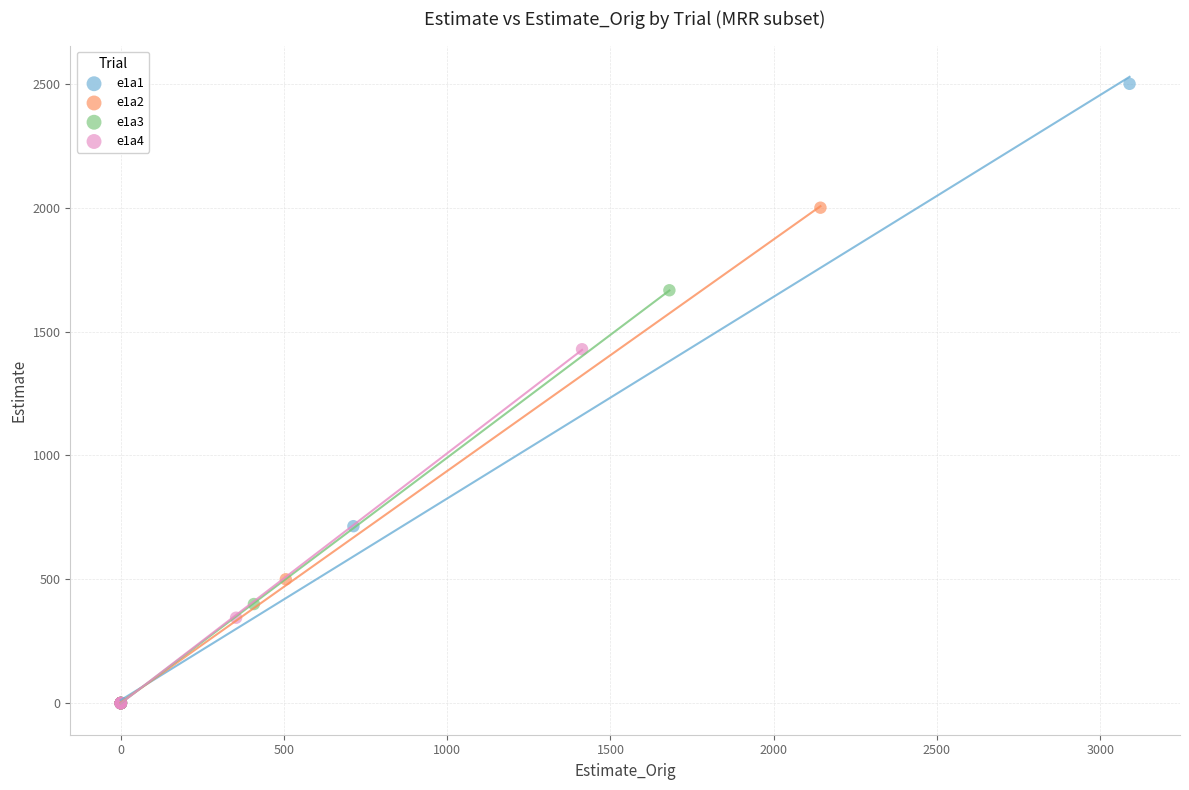

What are all the series names shown in the legend?

e1a1, e1a2, e1a3, e1a4